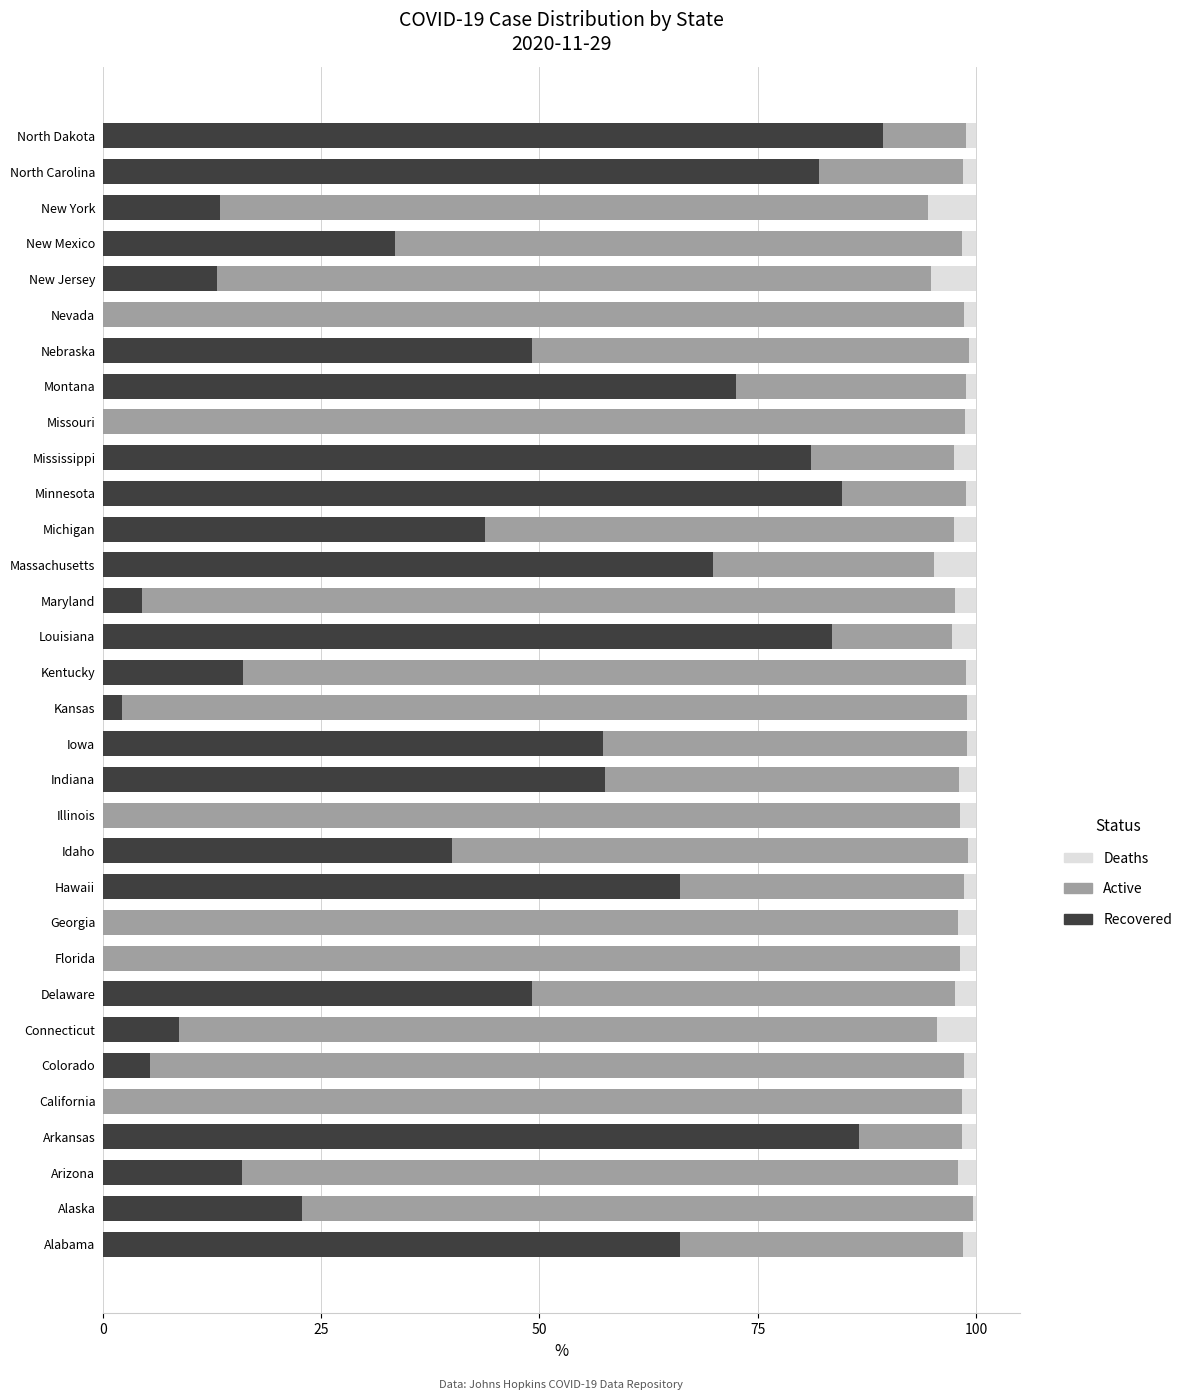

What is the total value across all series at New York?

100.0